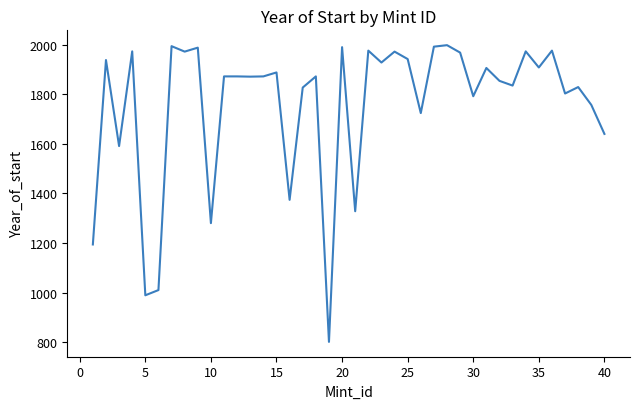

What is the smallest value displayed?

801